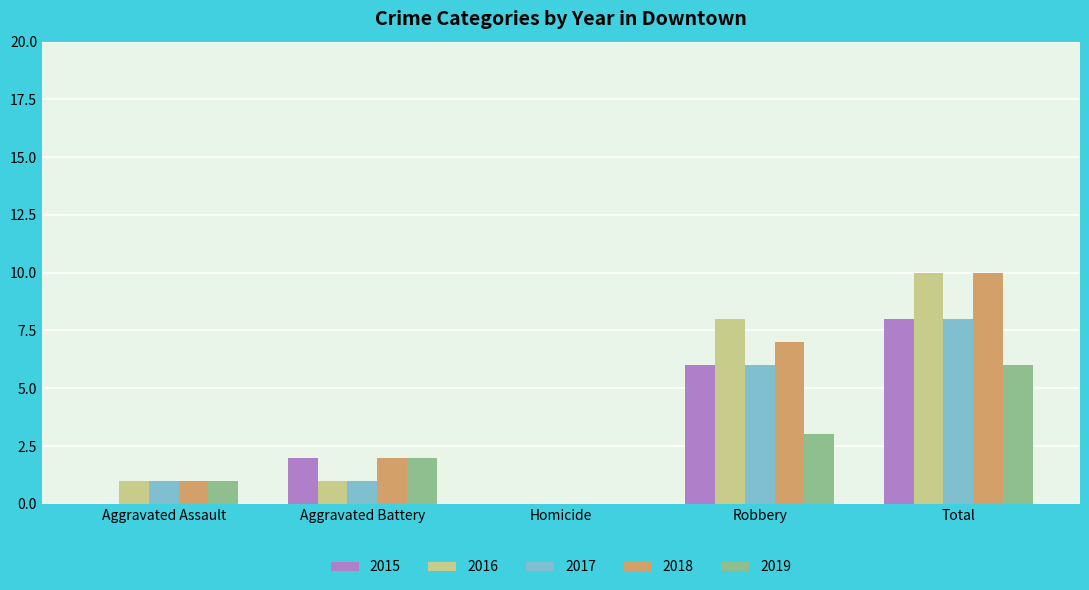

Reading left to right, extract all data points from this chart.

2015: 0	2	0	6	8
2016: 1	1	0	8	10
2017: 1	1	0	6	8
2018: 1	2	0	7	10
2019: 1	2	0	3	6